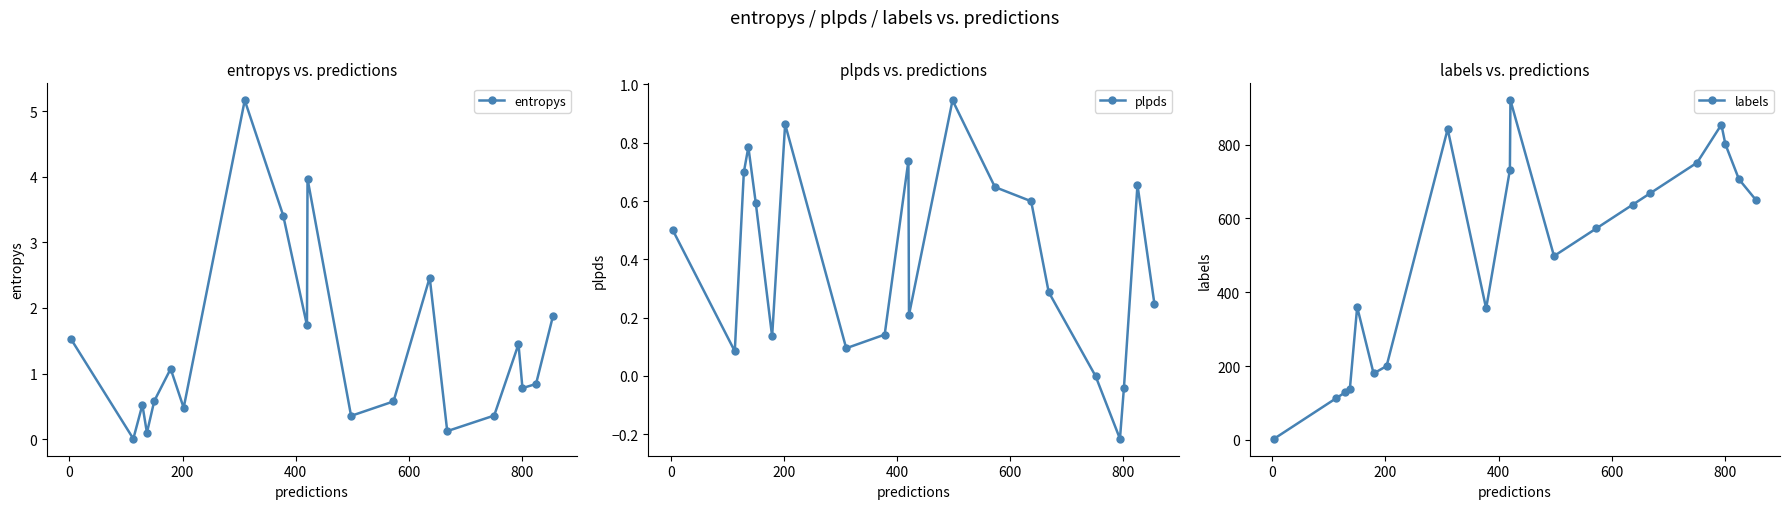

What is the value of the entropys point at the 11th from the left?

4.0